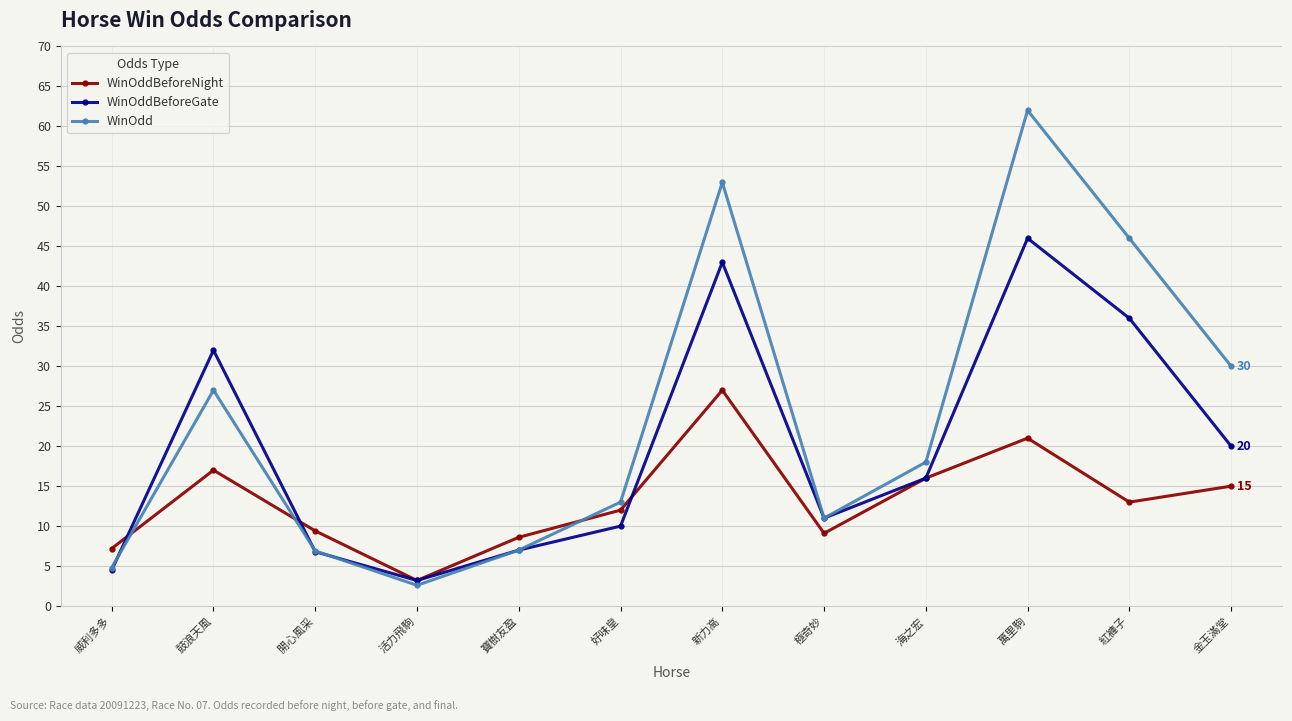

How many lines are shown in the chart?

3